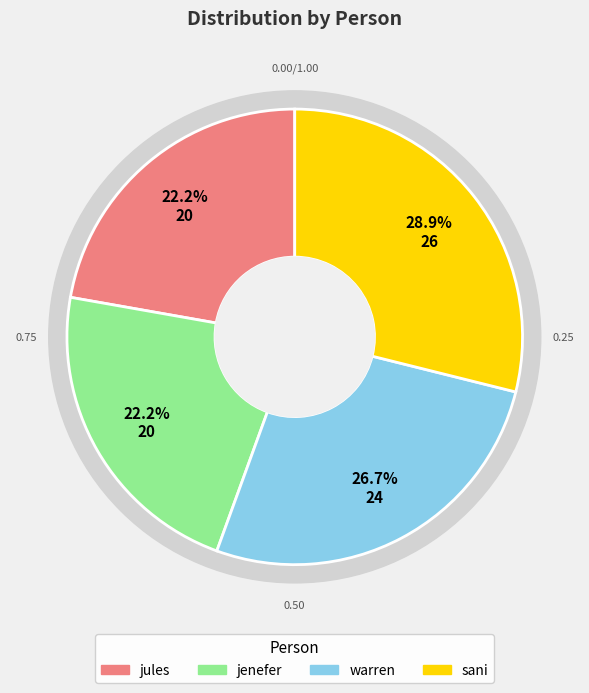

To the nearest percent, what portion does jules represent?

22%